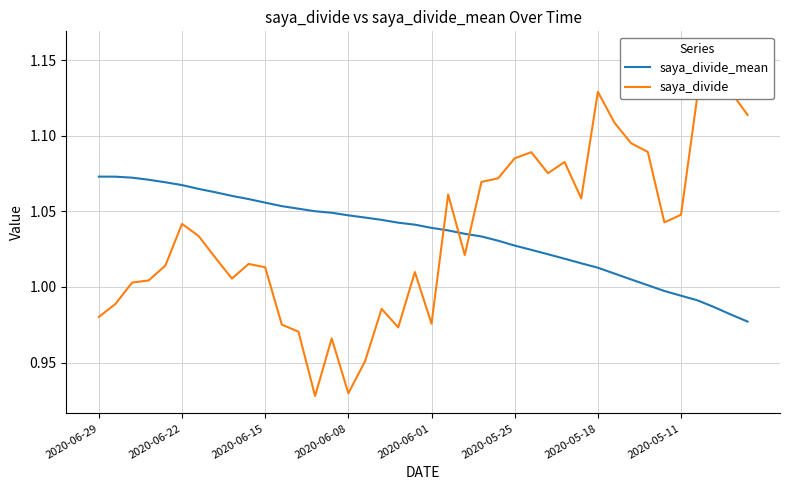

Which series has the largest total across all categories?

saya_divide